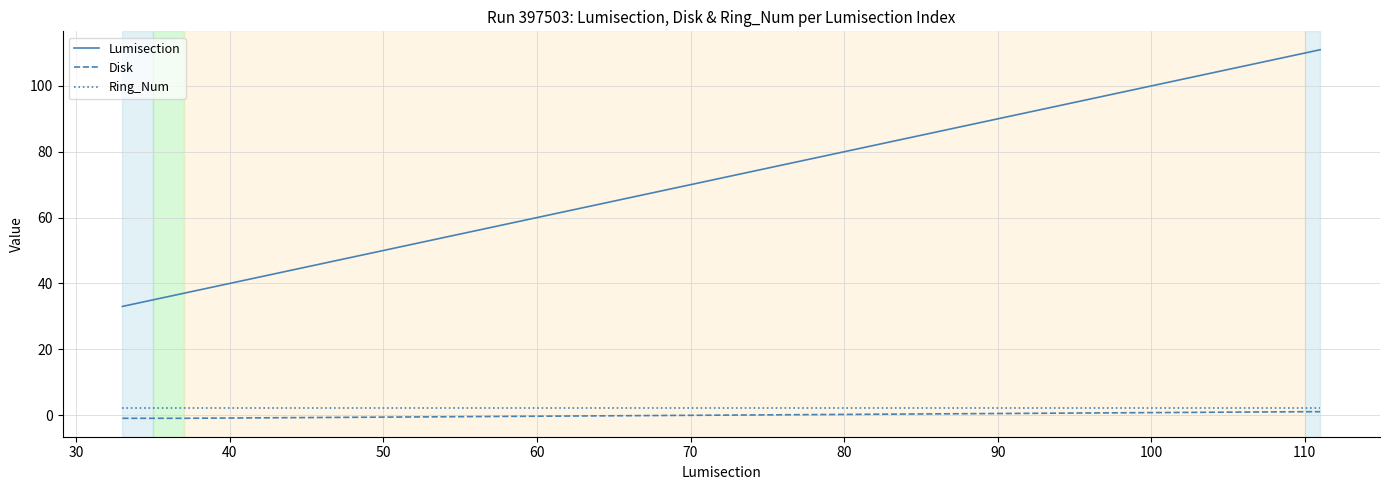

What is the maximum value for Lumisection?

111